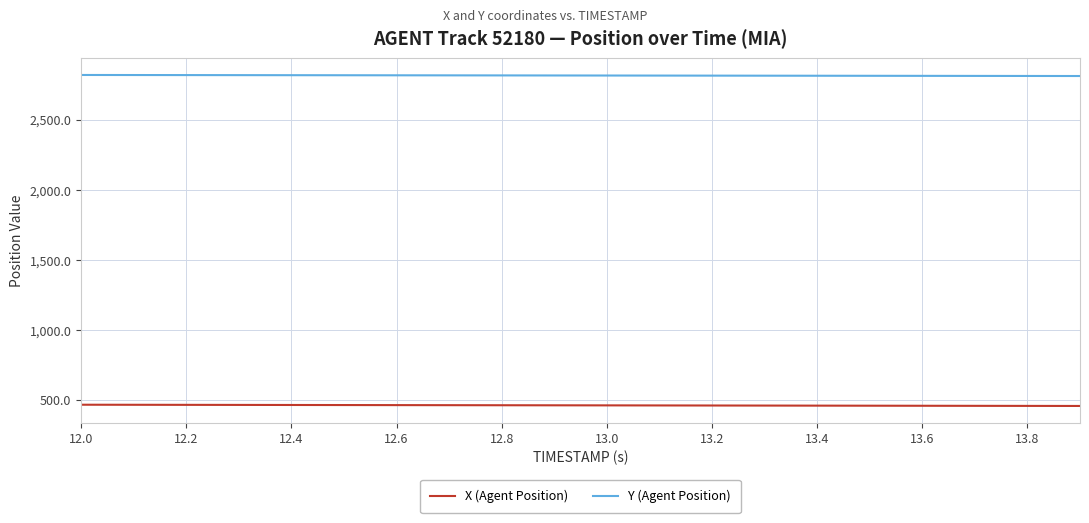

Which series has the largest total across all categories?

Y (Agent Position)